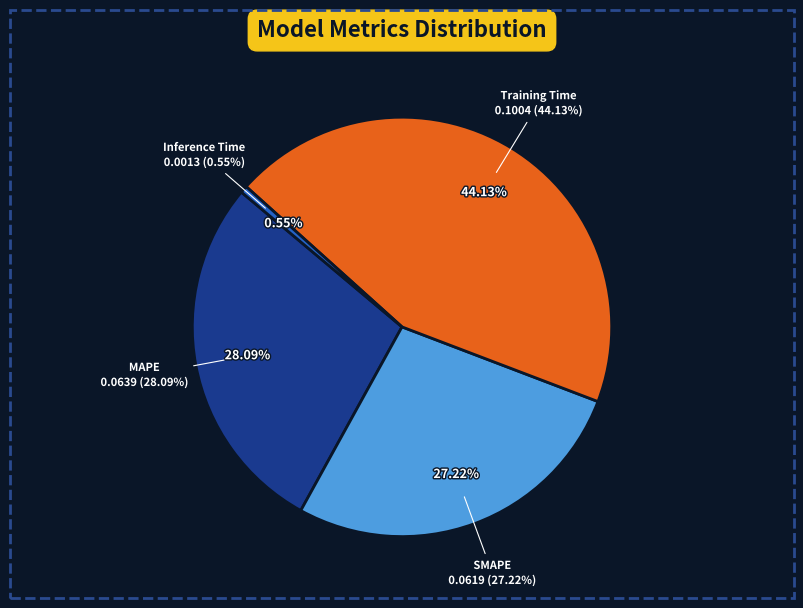

How many segments does this pie chart have?

4